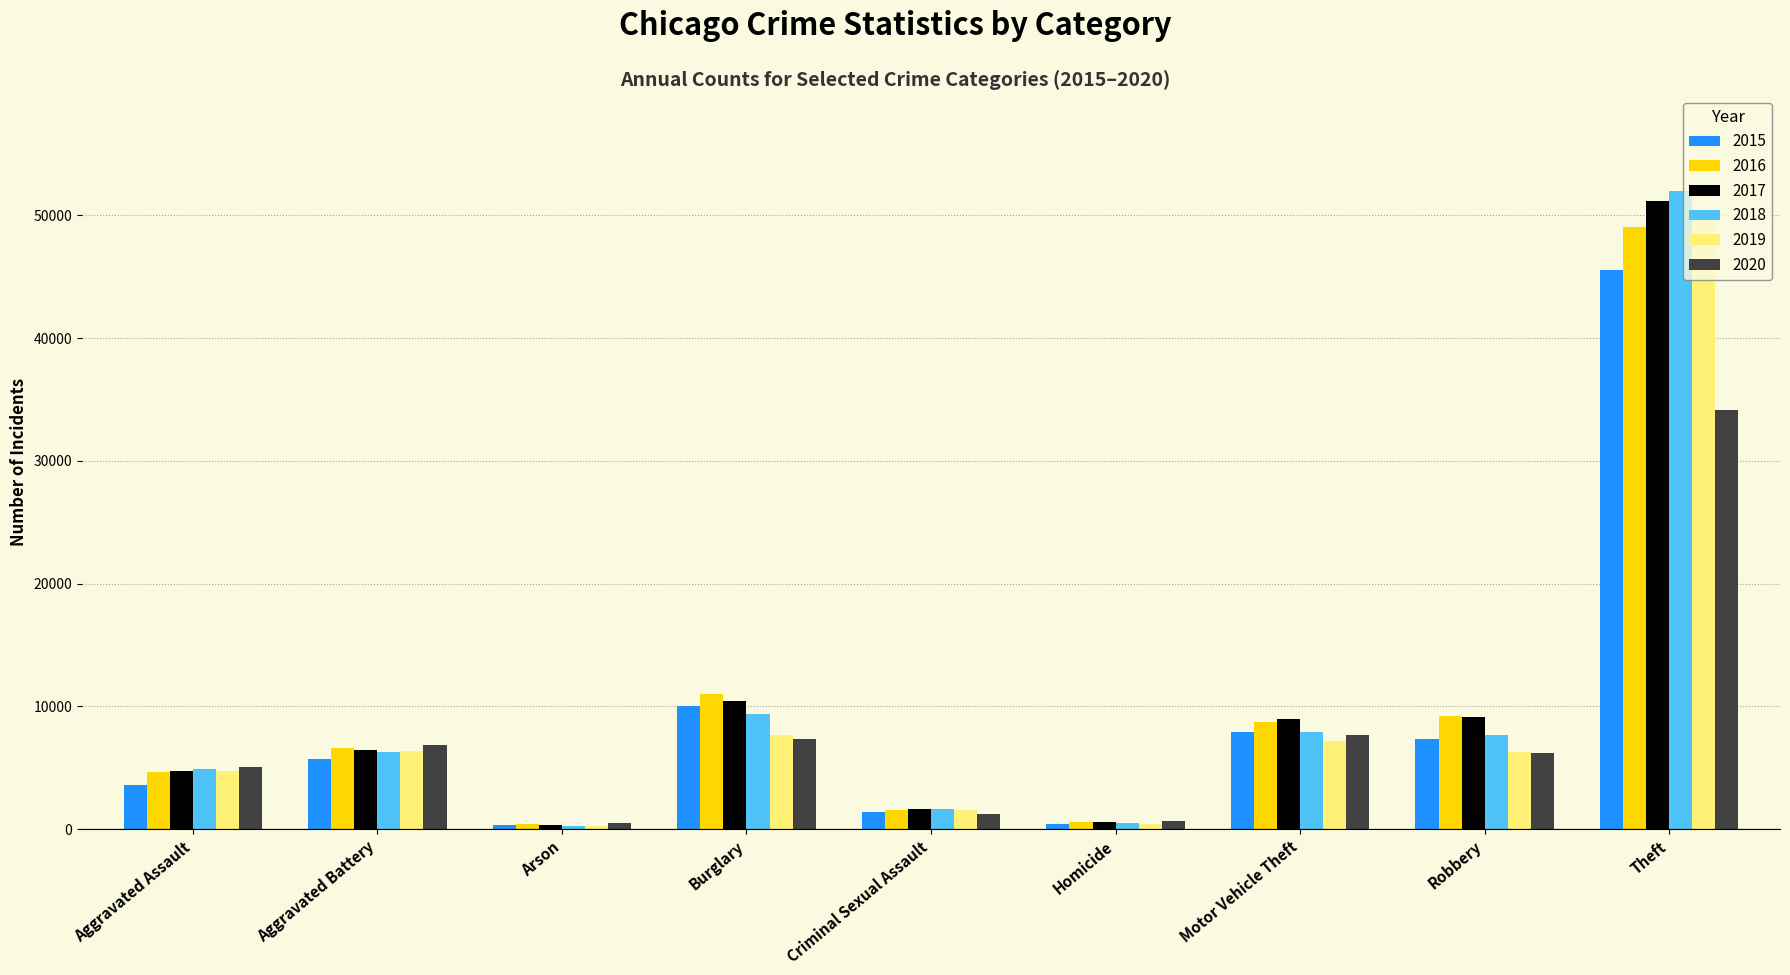

What is the label of the 5th bar from the left?

Criminal Sexual Assault